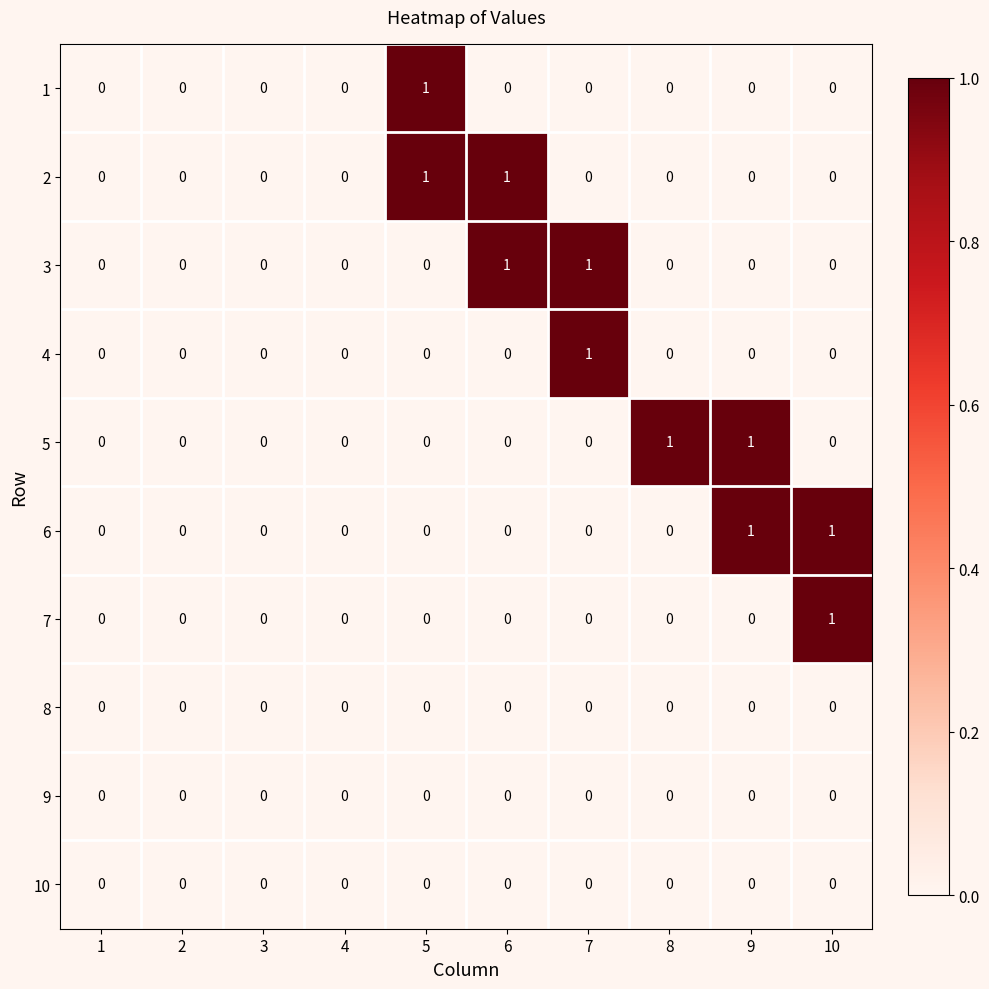

Which category has the highest value in the 1 series?

5